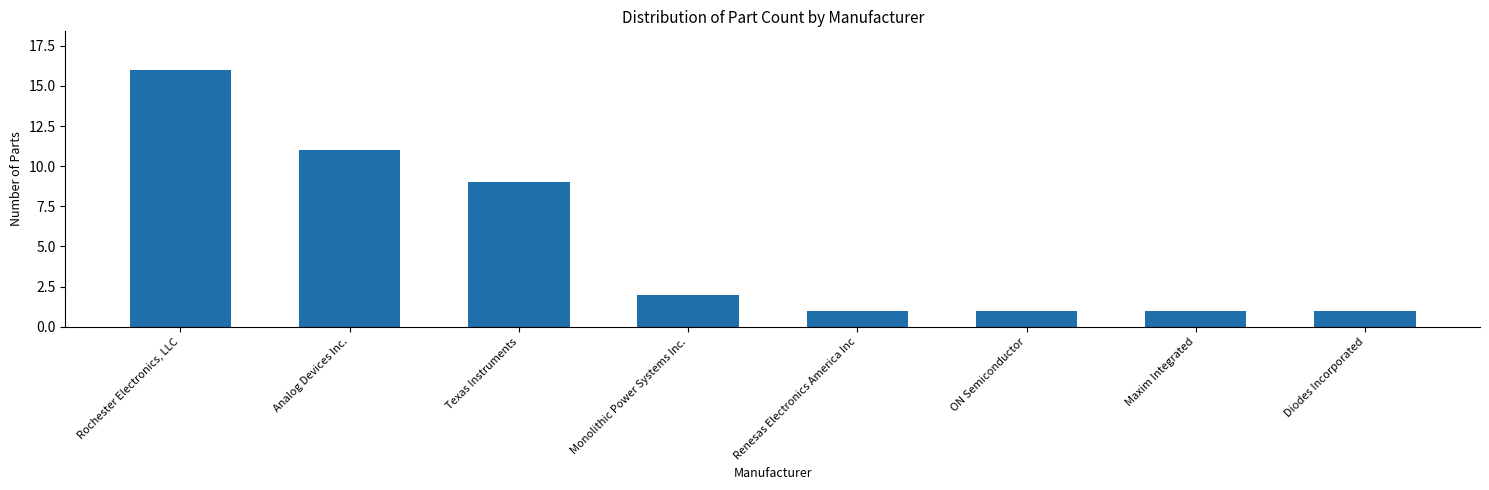

What is the difference between the maximum and minimum values?

15